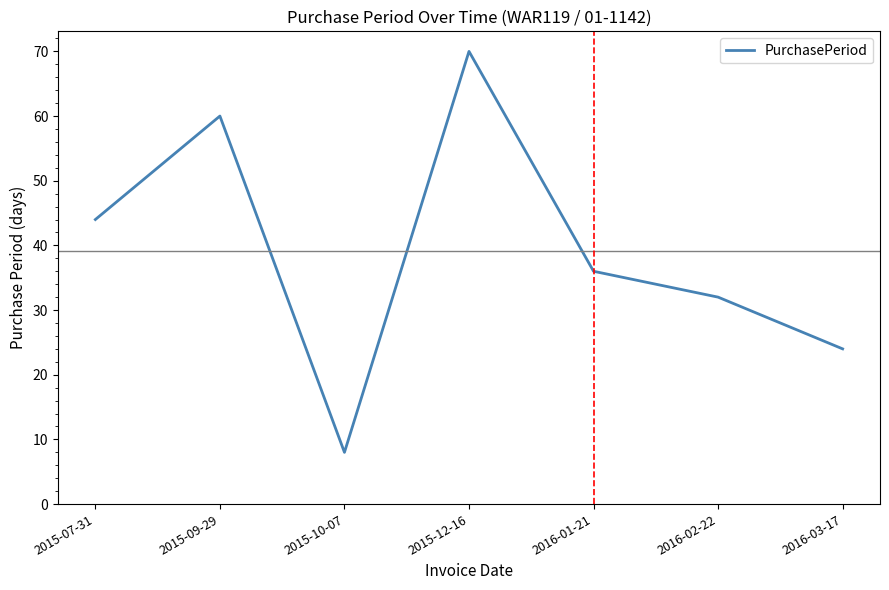

Count the number of data series in this chart.

1